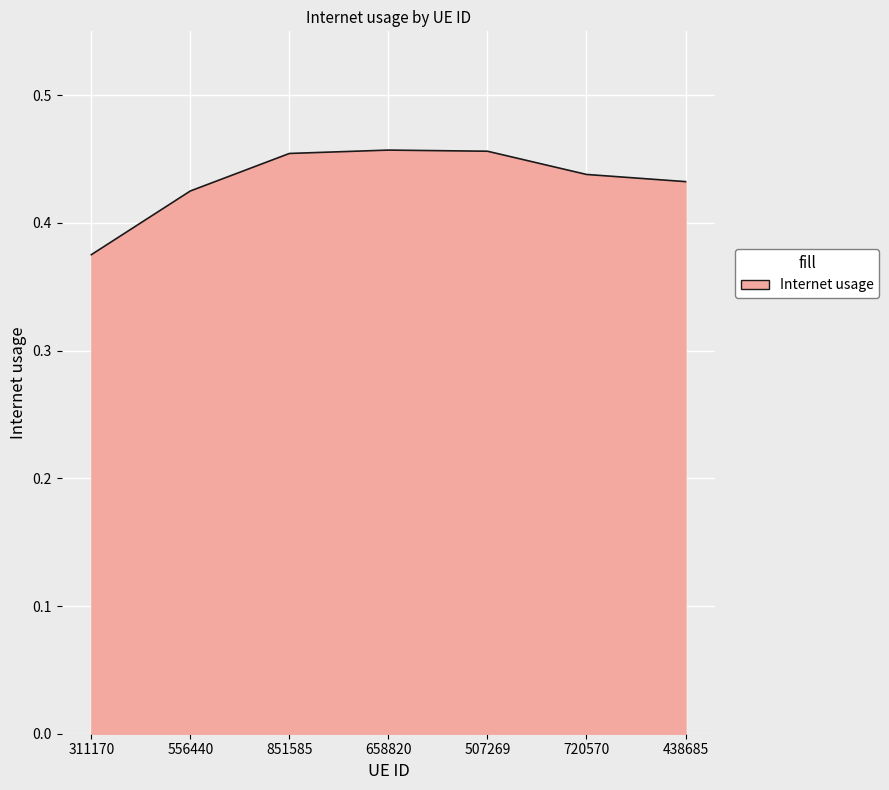

Between 658820 and 438685, which is larger?

658820